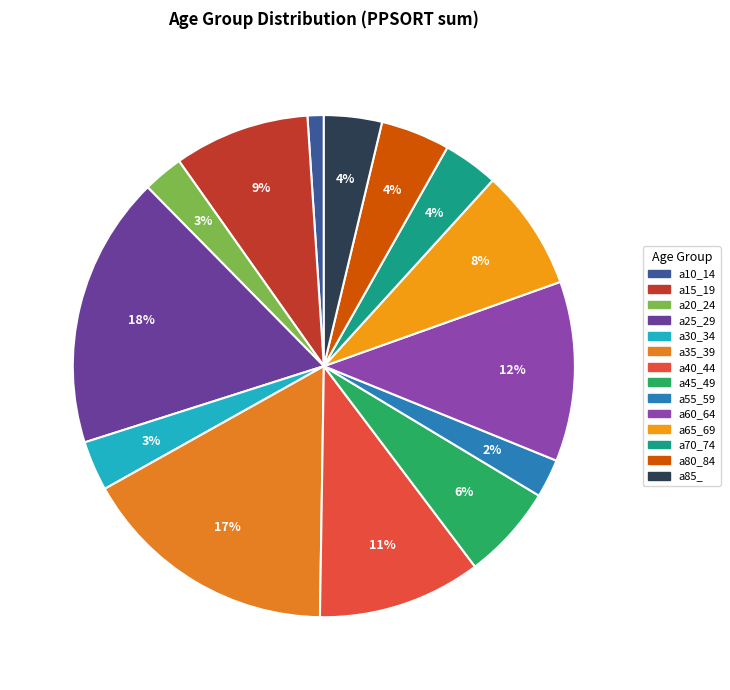

Does a15_19 represent more than half of the total?

No